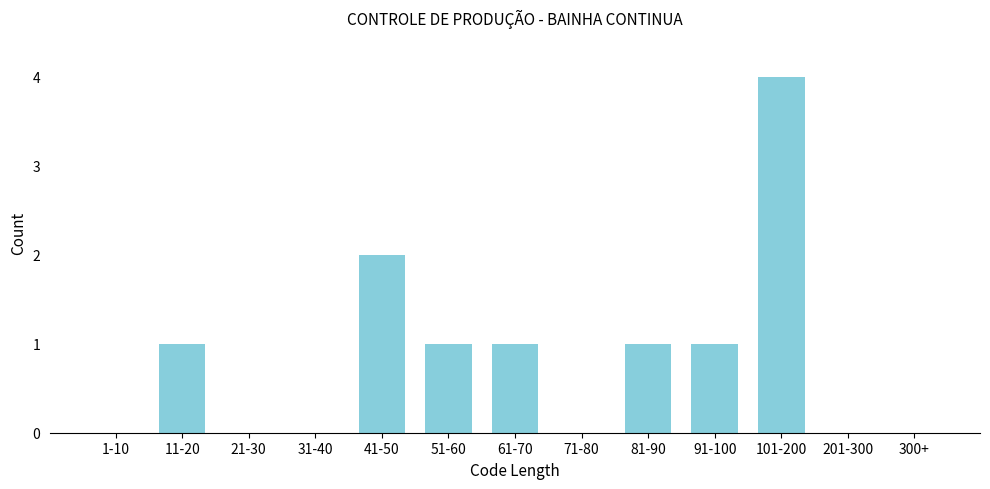

Reading right to left, extract all data points from this chart.

300+=0	201-300=0	101-200=4	91-100=1	81-90=1	71-80=0	61-70=1	51-60=1	41-50=2	31-40=0	21-30=0	11-20=1	1-10=0